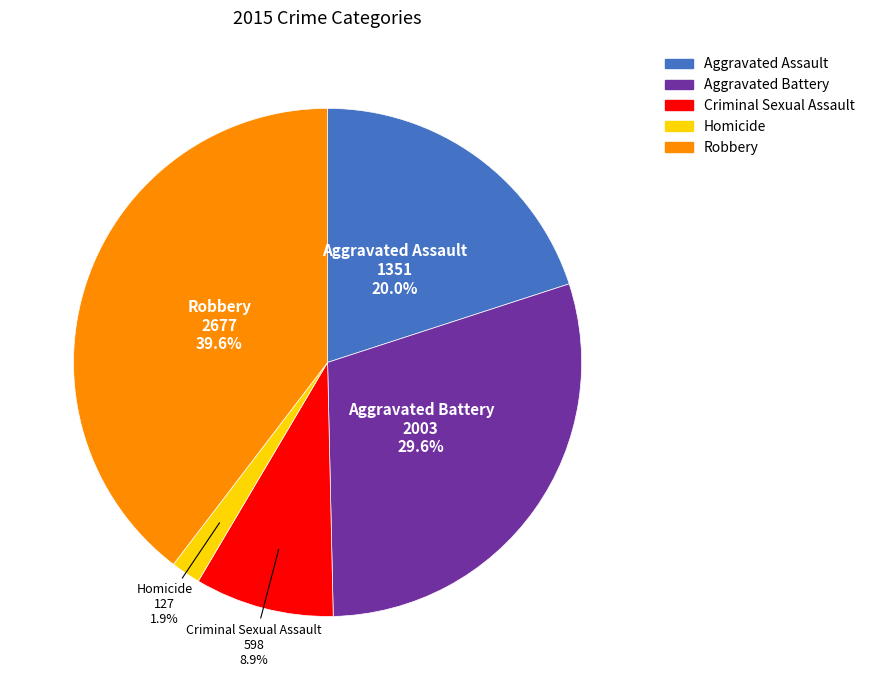

To the nearest percent, what is the difference between the largest and smallest slice percentages?

38%